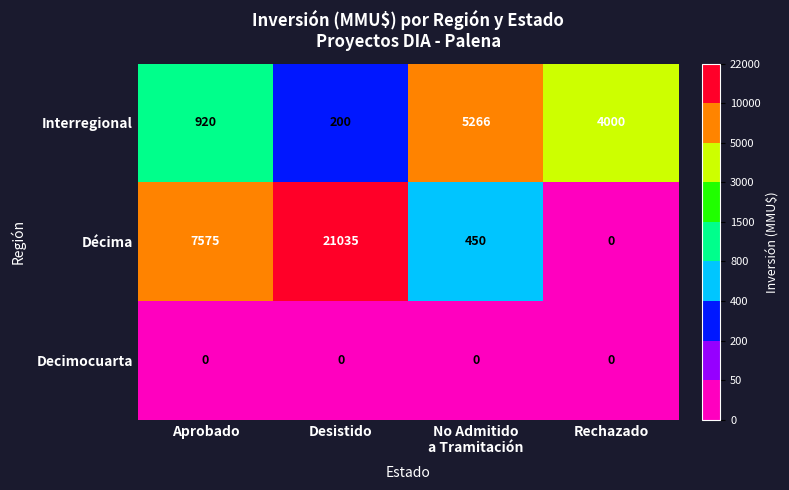

At which category is the sum across all series the highest?

Desistido